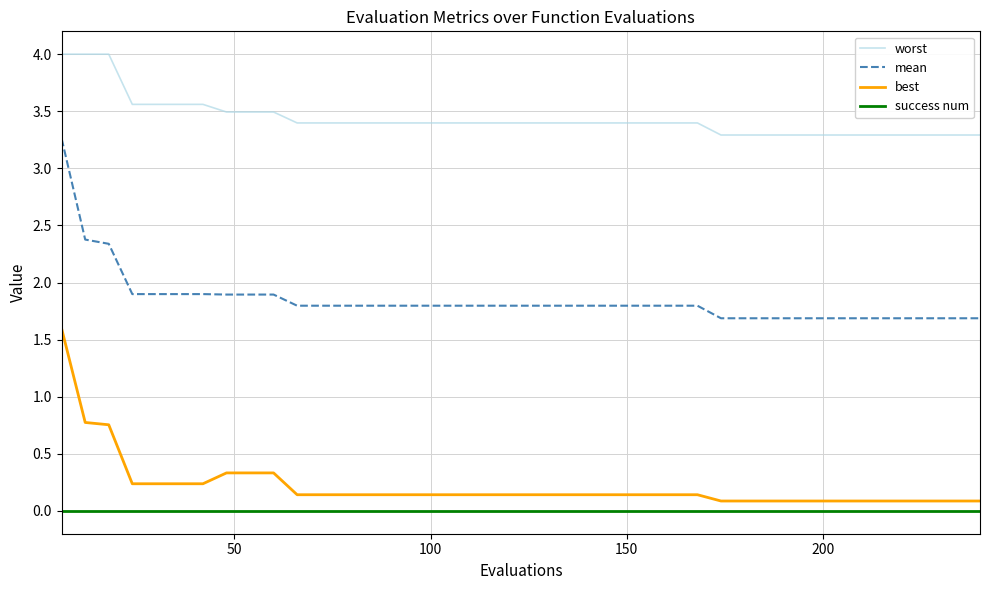

True or false: mean and worst intersect in this chart.

False